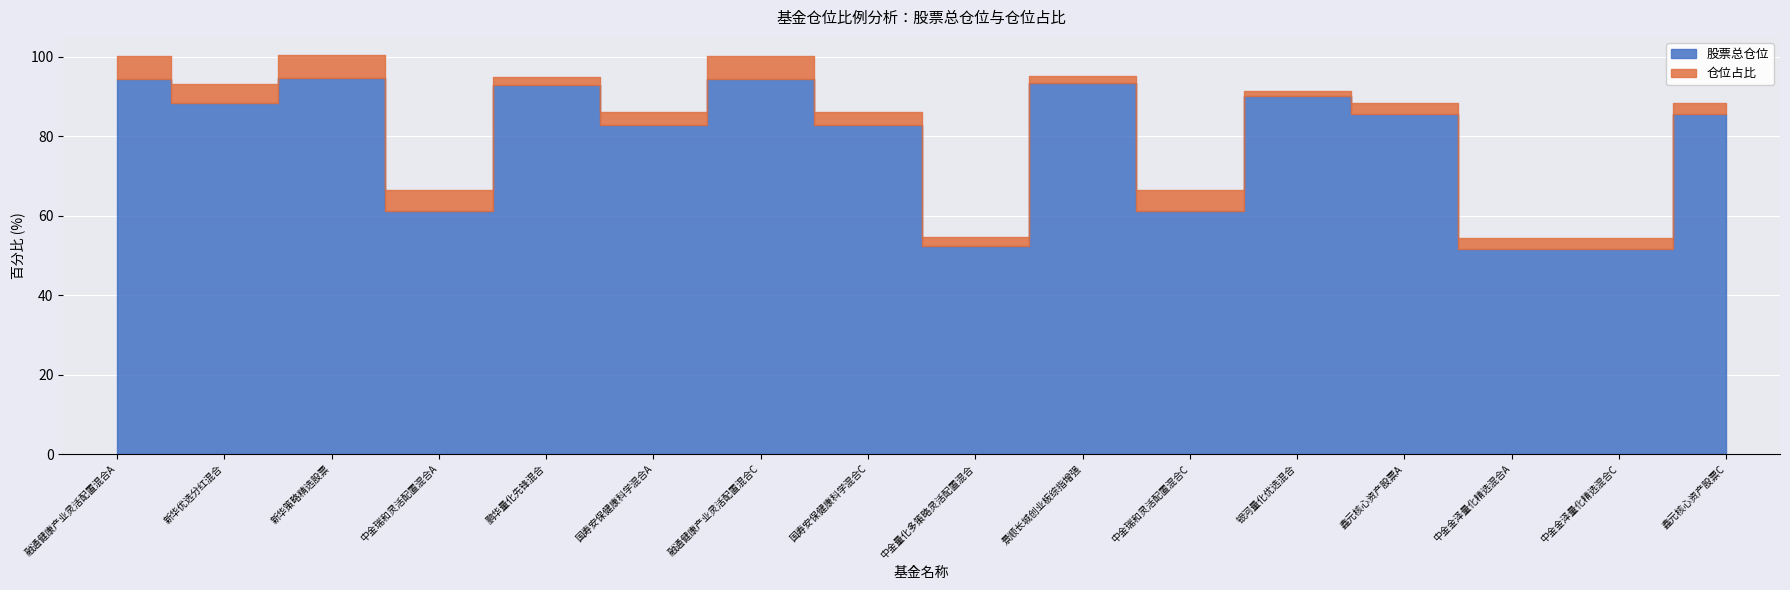

The value of 仓位占比 at 中金金泽量化精选混合A is 2.7. True or false?

True